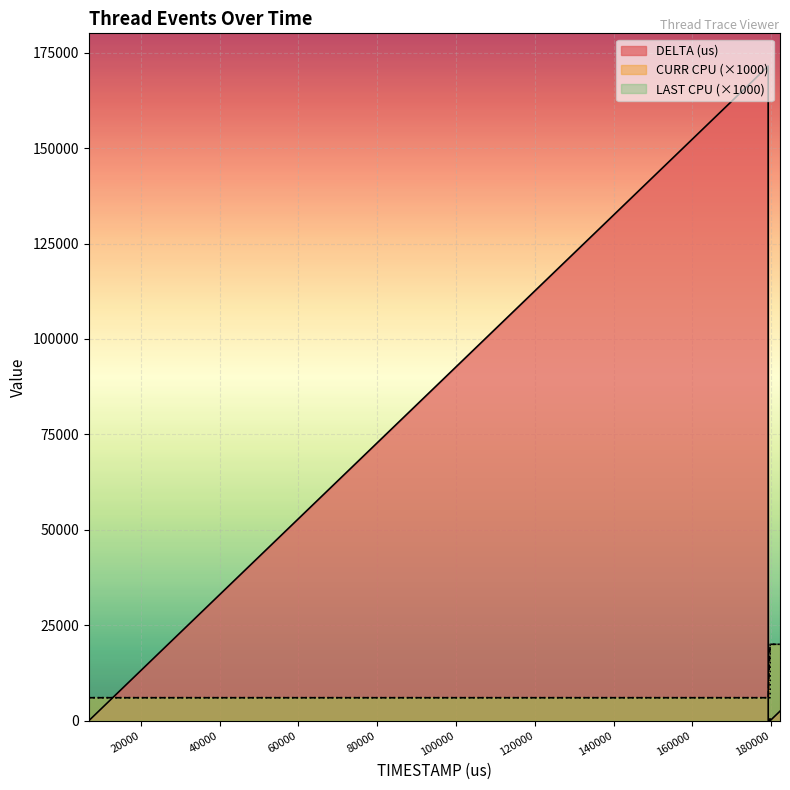

At which label is DELTA (us) closest to 85751?

6804